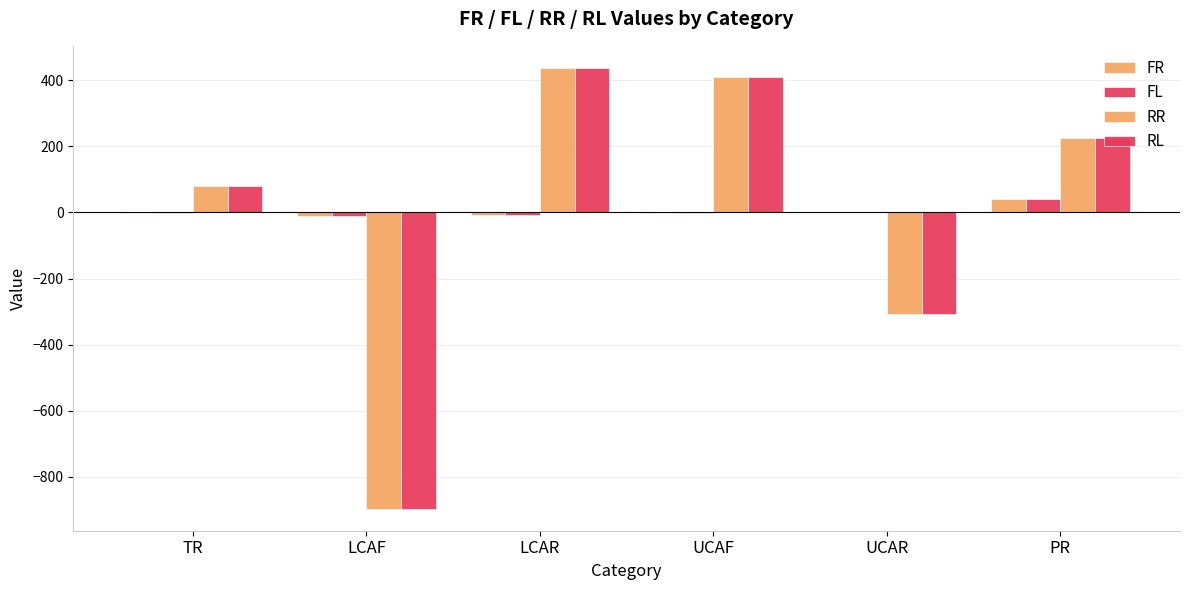

What position from the right is UCAR?

2